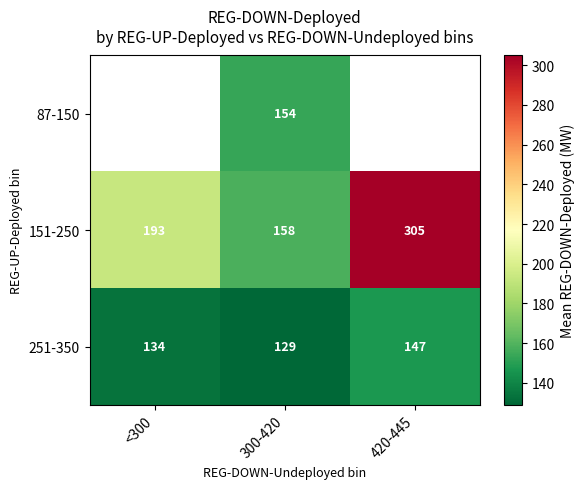

What is the greatest value displayed?

304.9